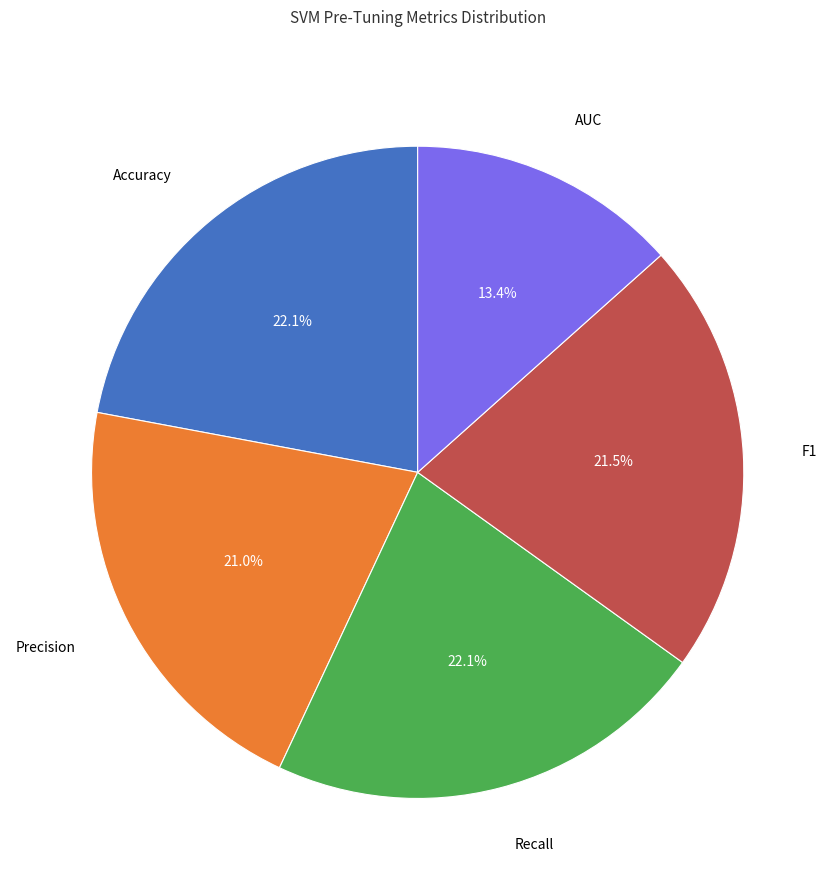

How many segments does this pie chart have?

5